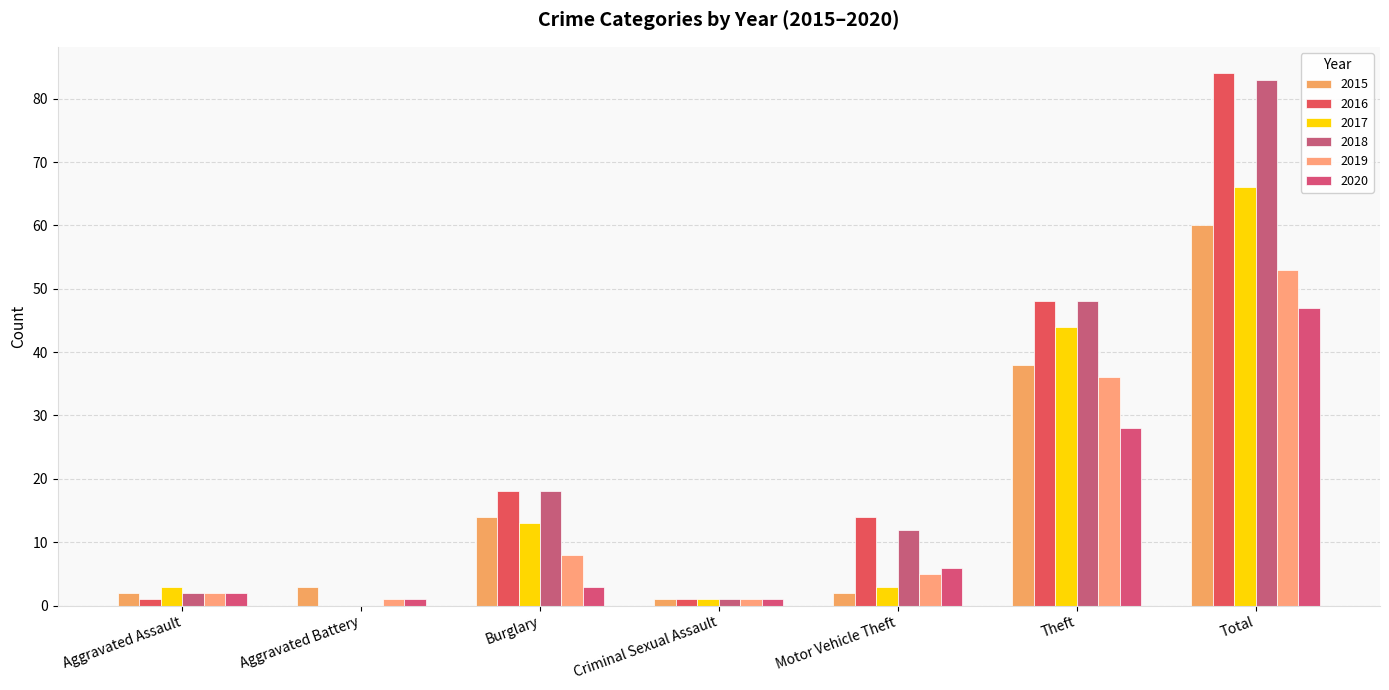

What is the difference between the maximum and second lowest values in the 2020 series?

46